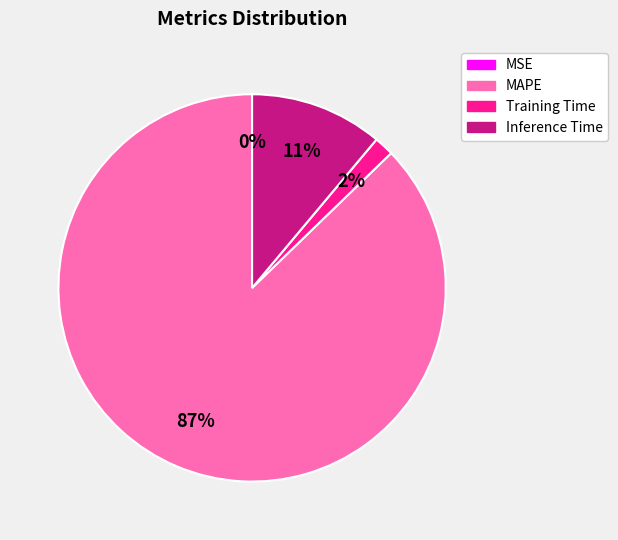

To the nearest percent, what is the average slice percentage?

25%